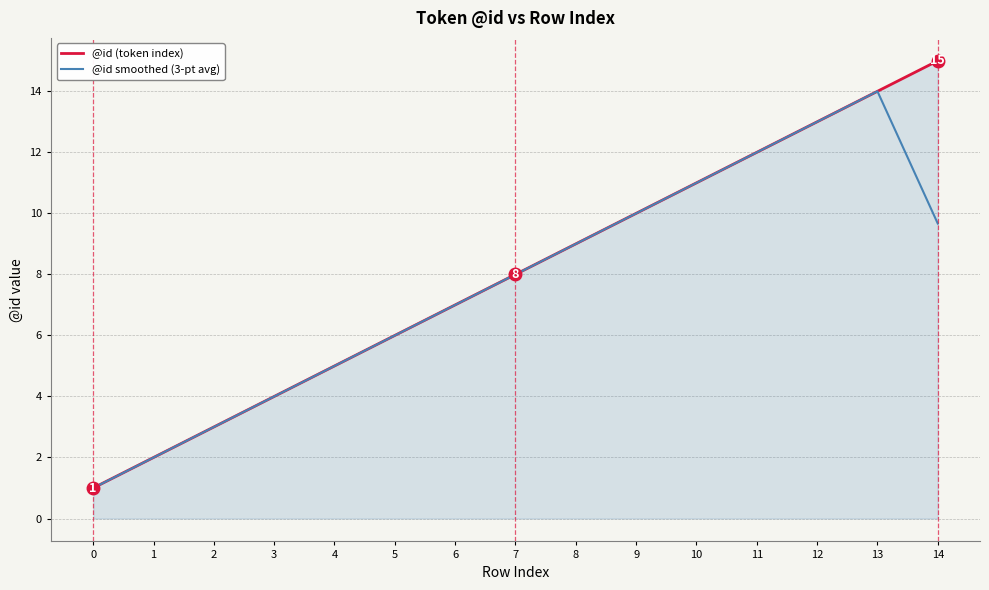

How many lines are shown in the chart?

2